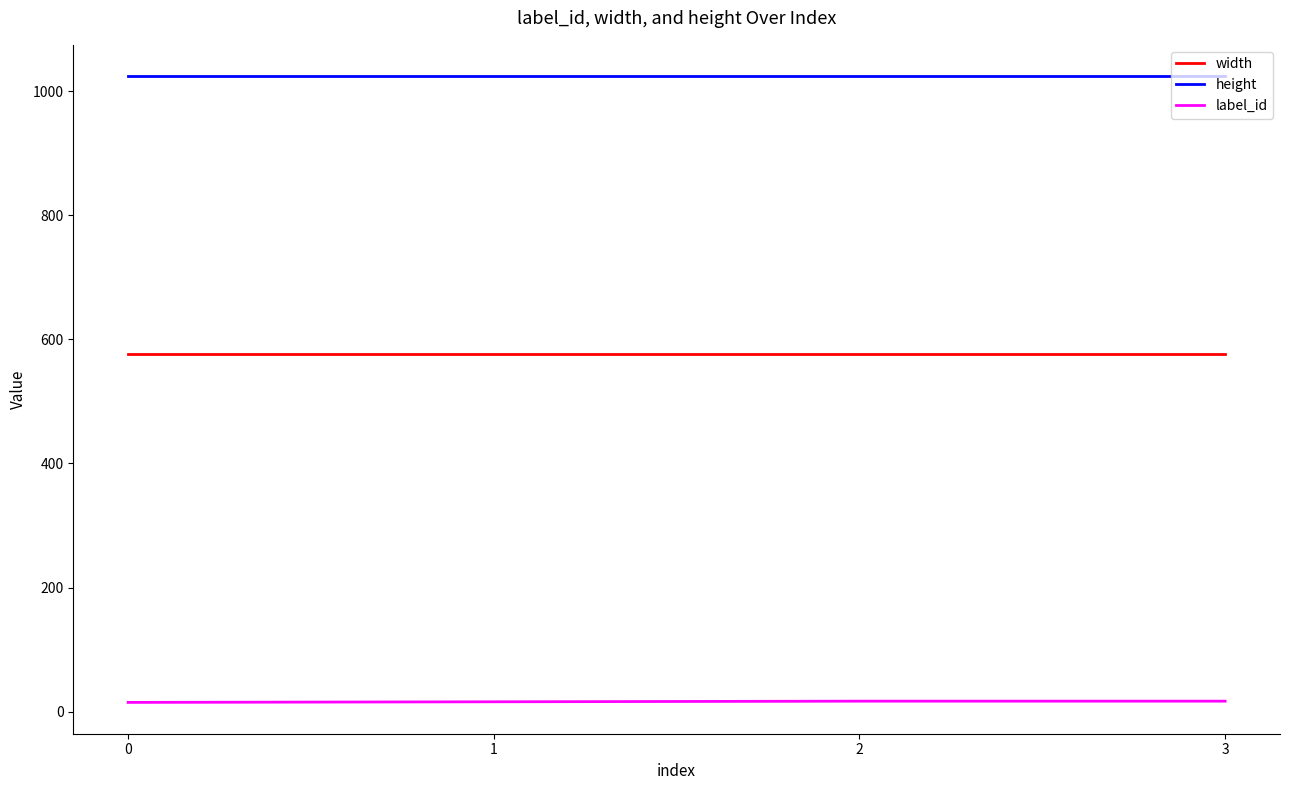

What is the total value across all series at 0?

1615